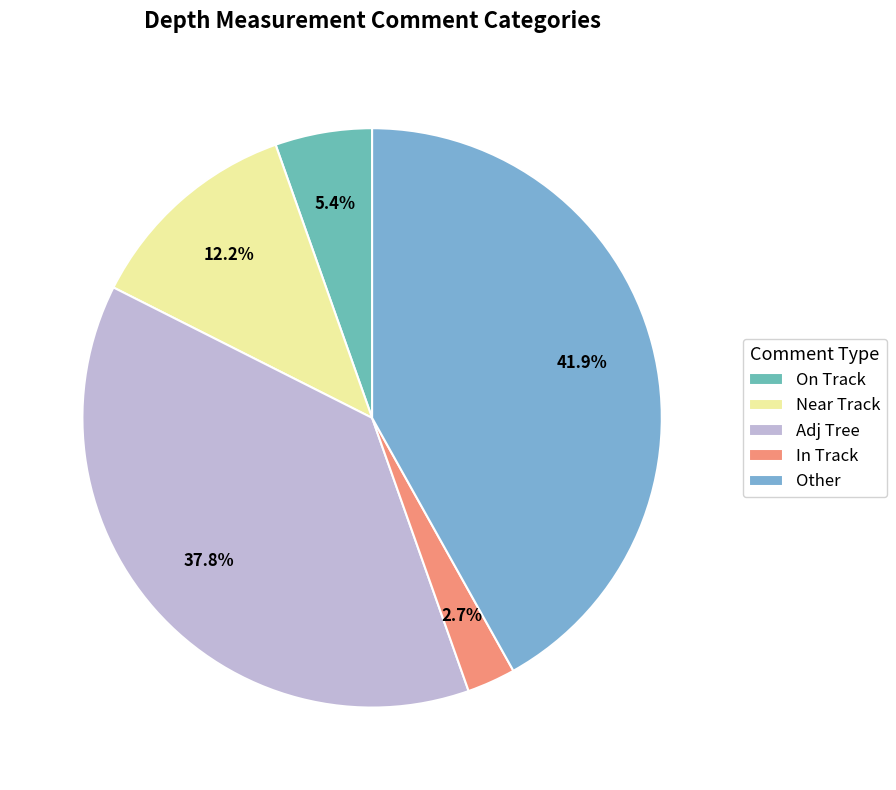

Count the number of slices in the pie.

5